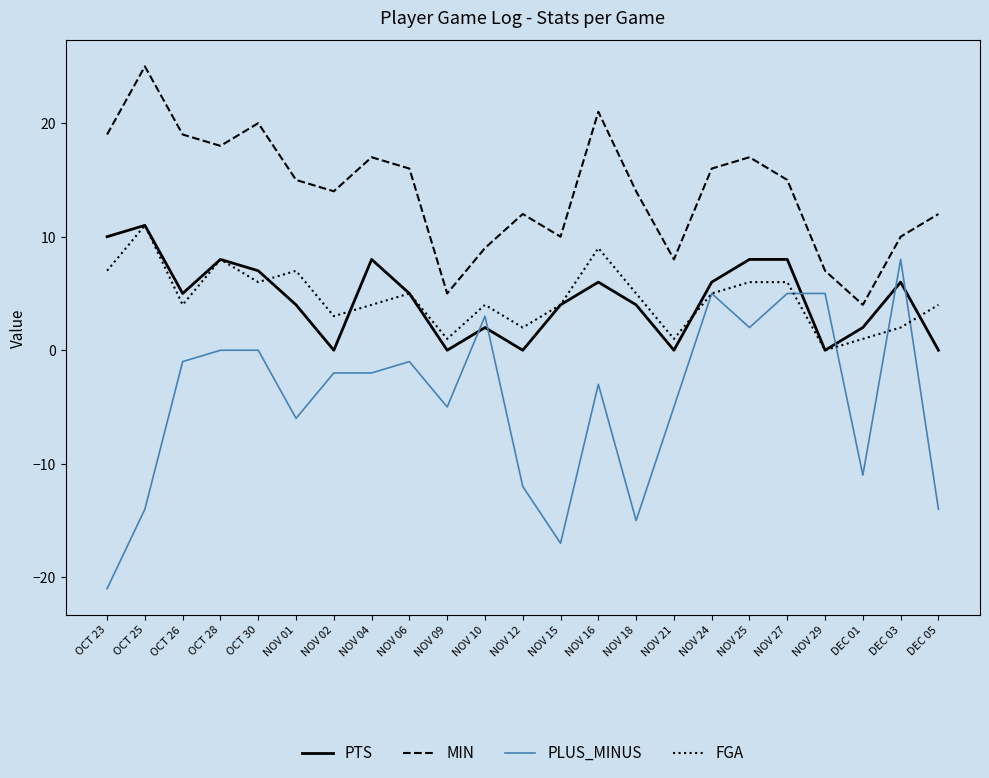

What is the spread (max minus min) of values at NOV 15?

27